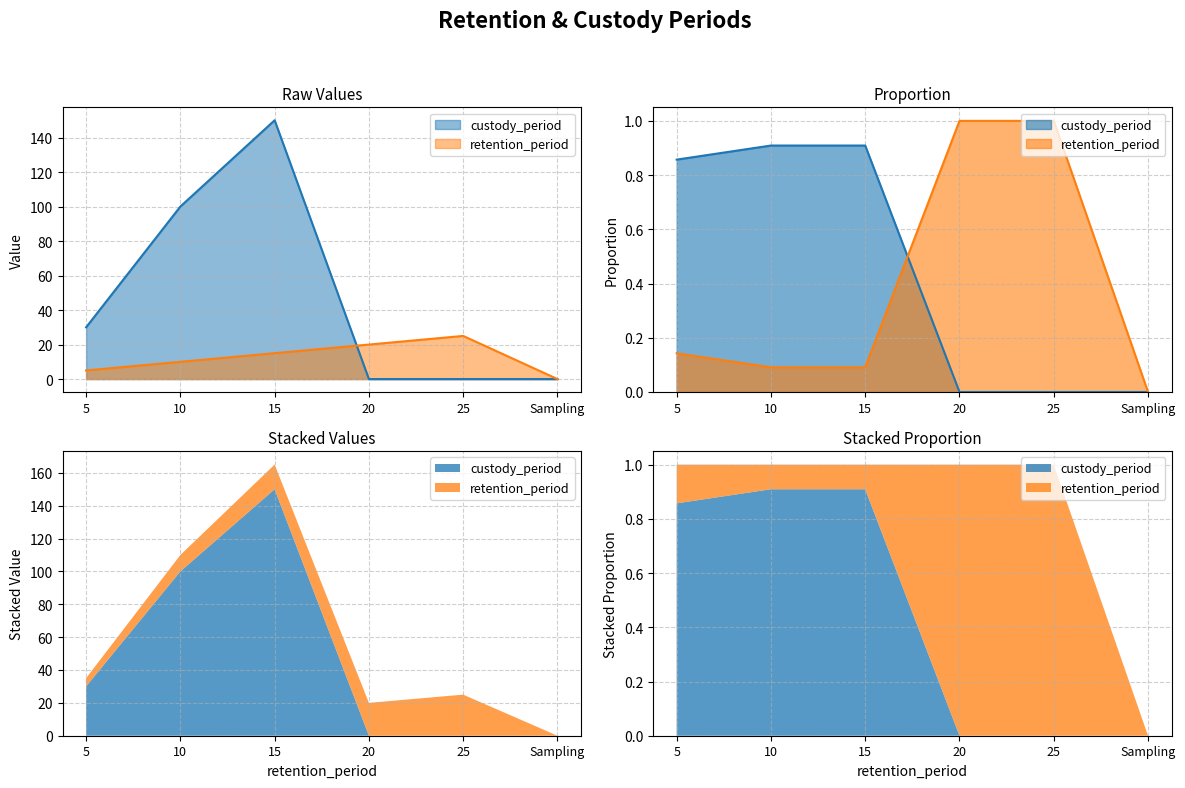

What is the average value of the retention_period series?

12